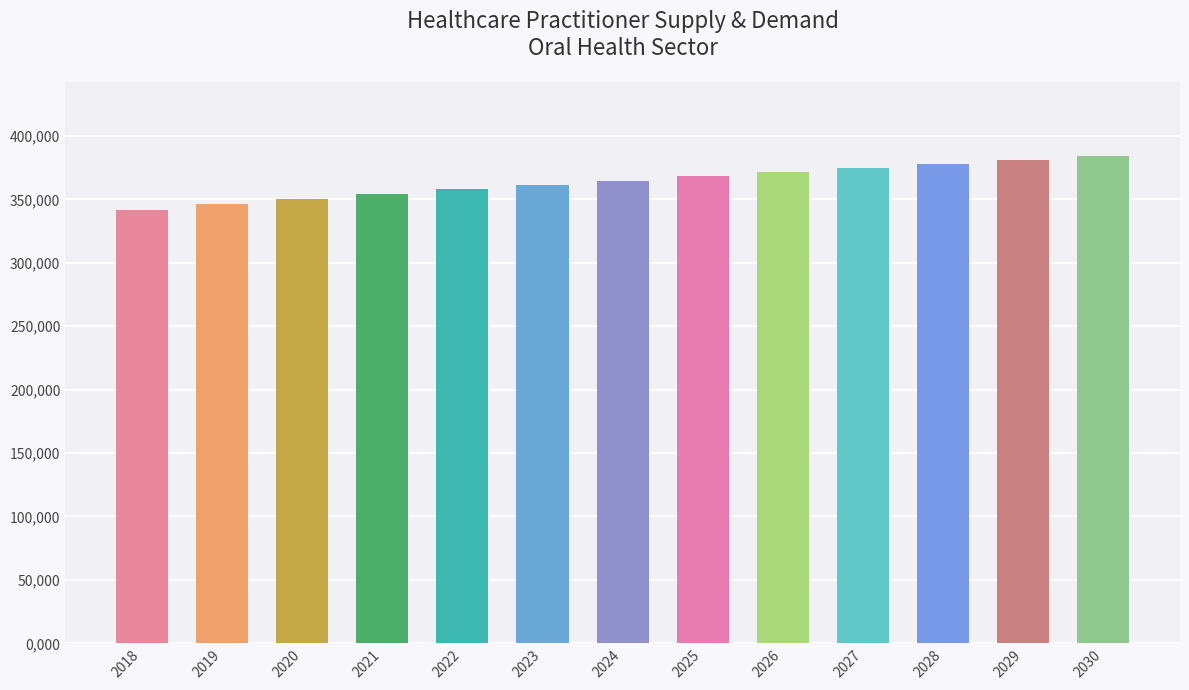

What is the sum of all values?

4734550